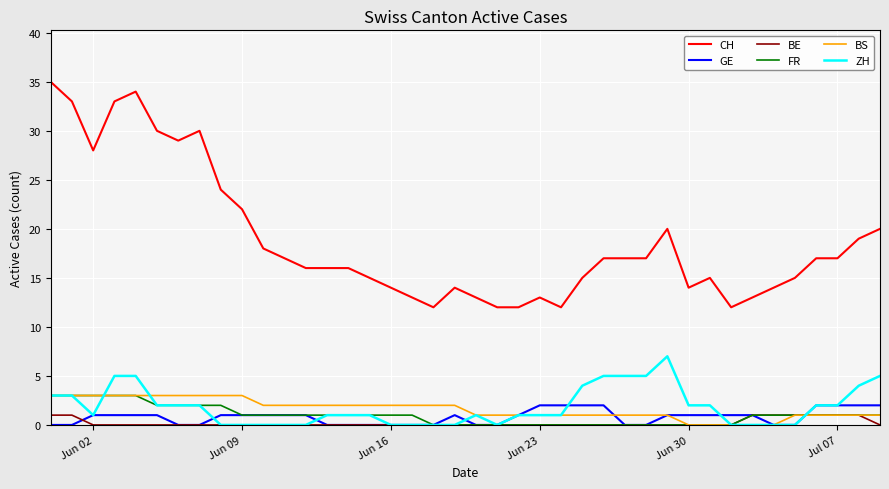

True or false: CH and BS cross at least once.

False